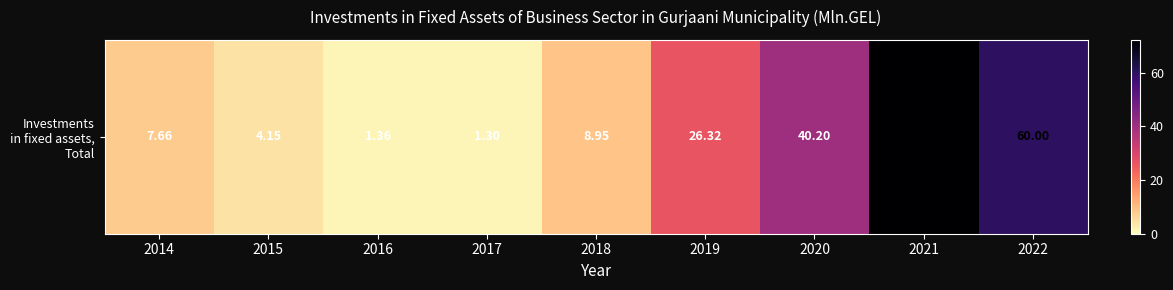

How many values are below 8?

4